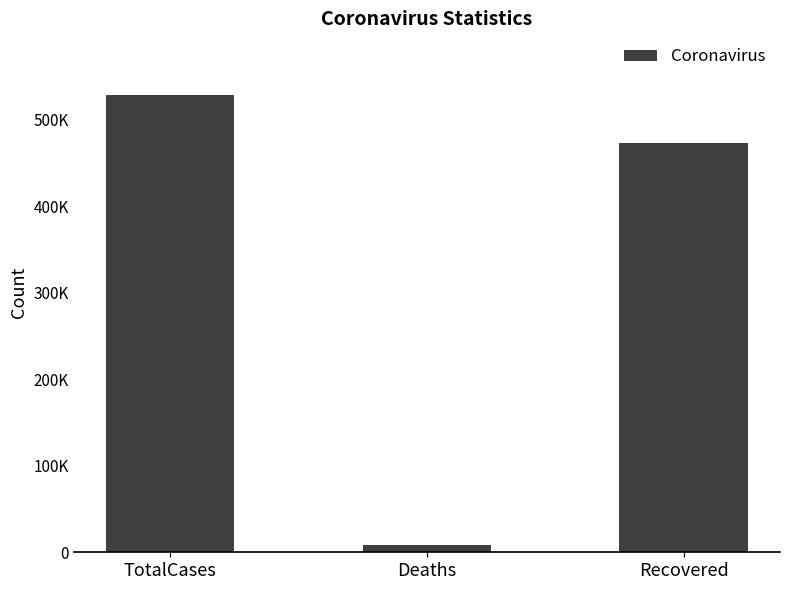

Does the chart contain any negative values?

No